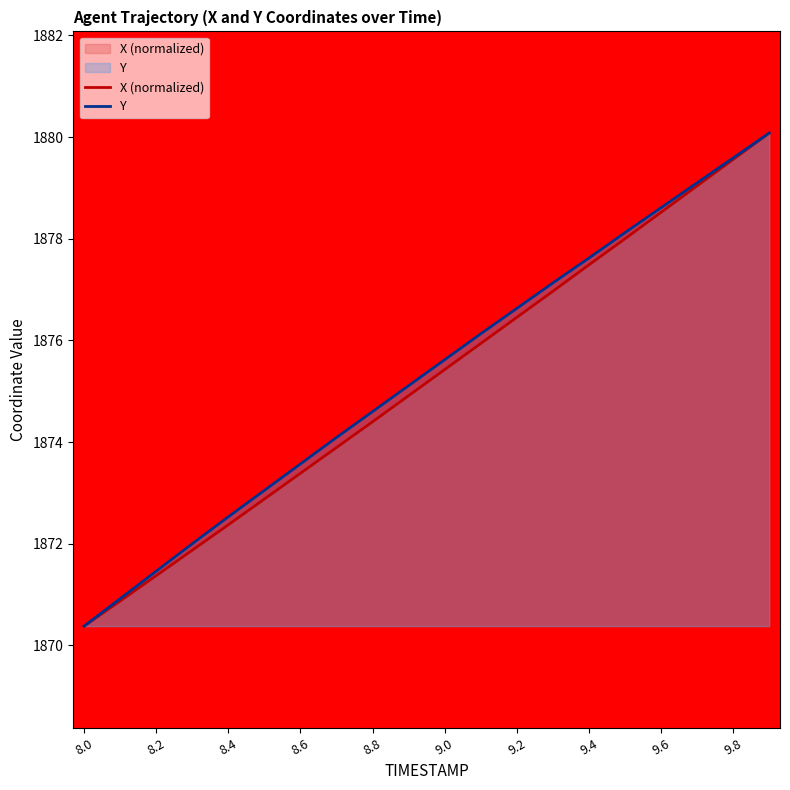

True or false: X (normalized) and Y intersect in this chart.

False